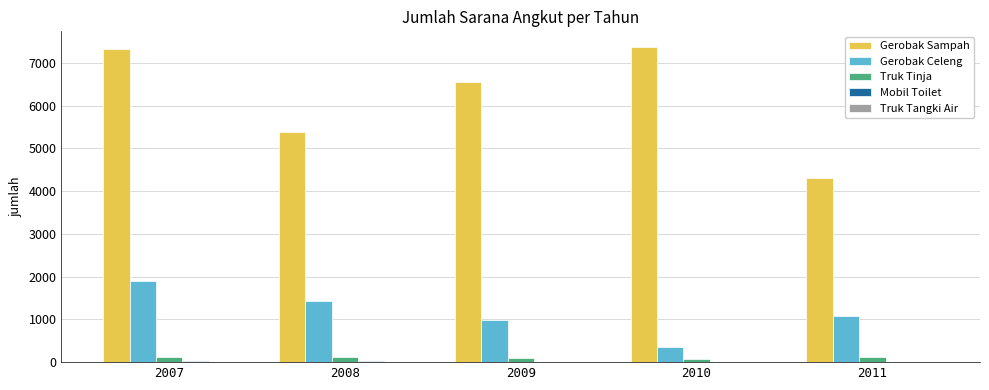

True or false: Gerobak Celeng has a value of 2268 at 2008.

False